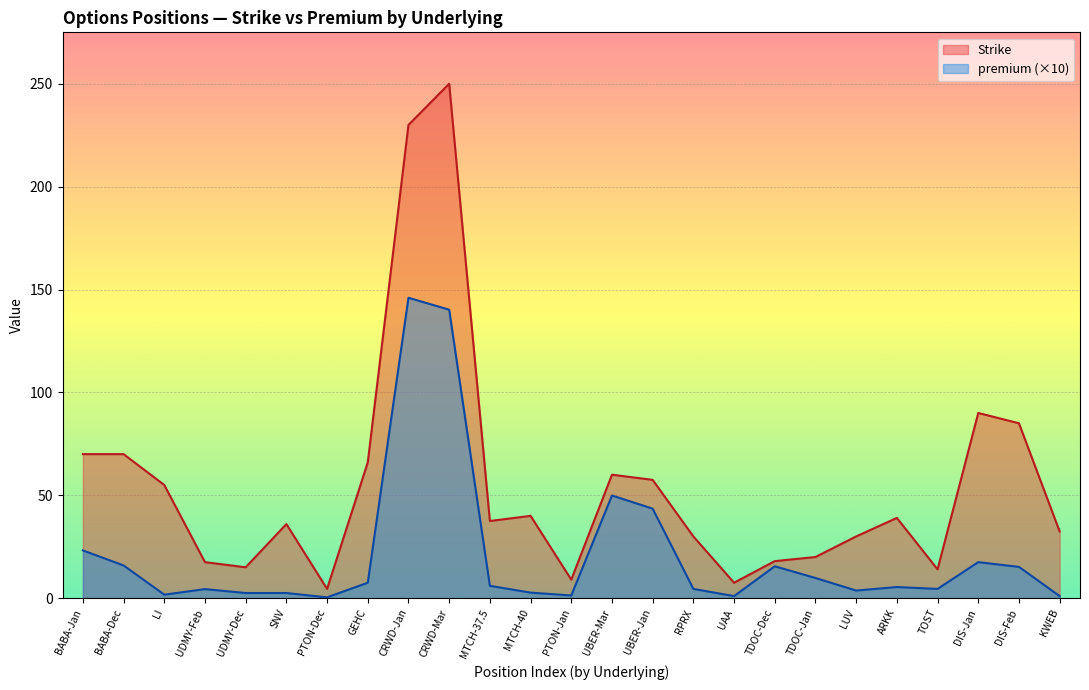

What is the lowest value of the premium series?

0.4